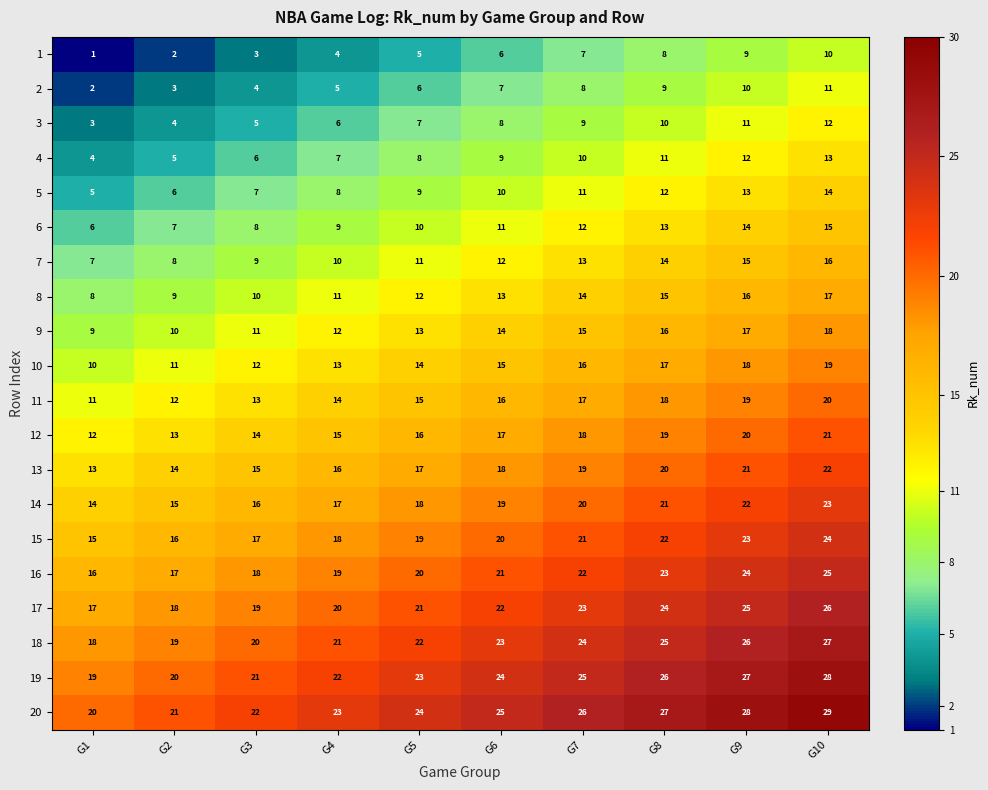

What is the sum of the 3 values at G10 and G3?

17